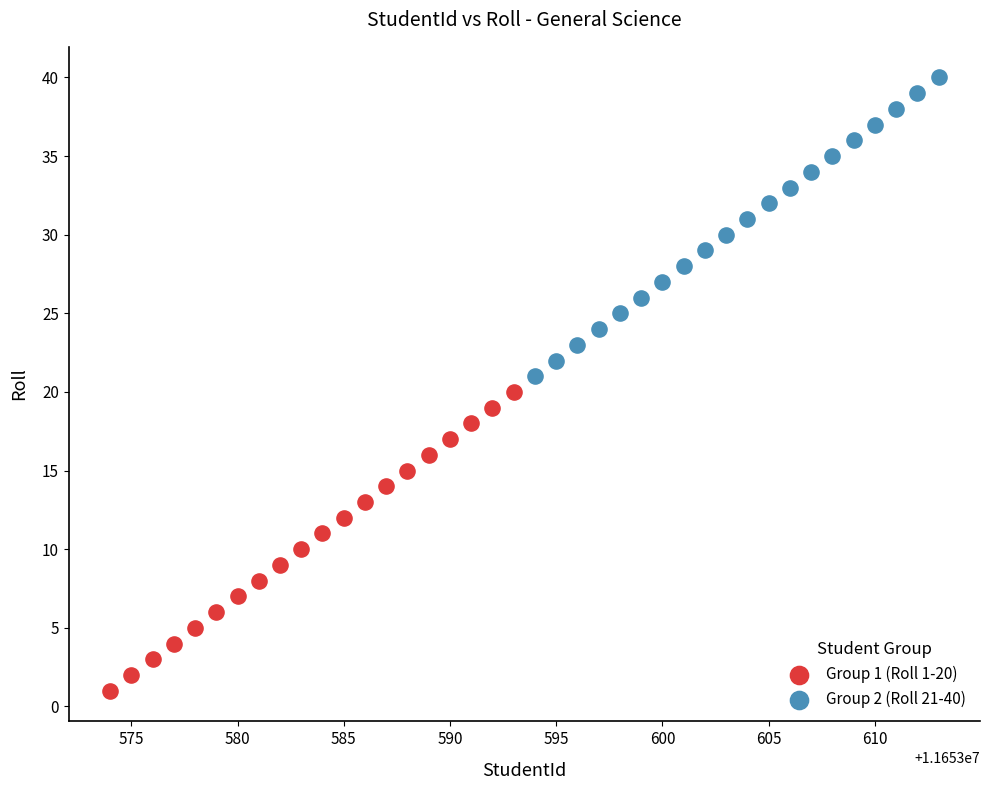

Which series reaches the maximum Y coordinate?

Group 2 (Roll 21-40)